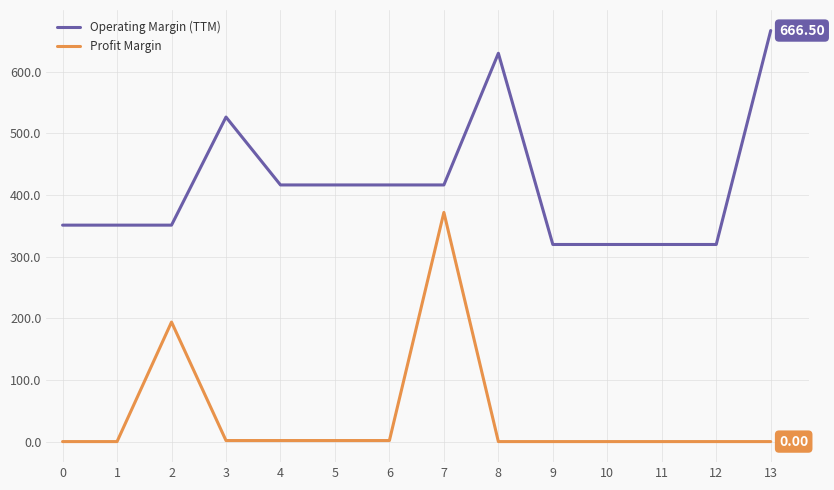

What is the sum of the Profit Margin values at 12 and 5?

1.7